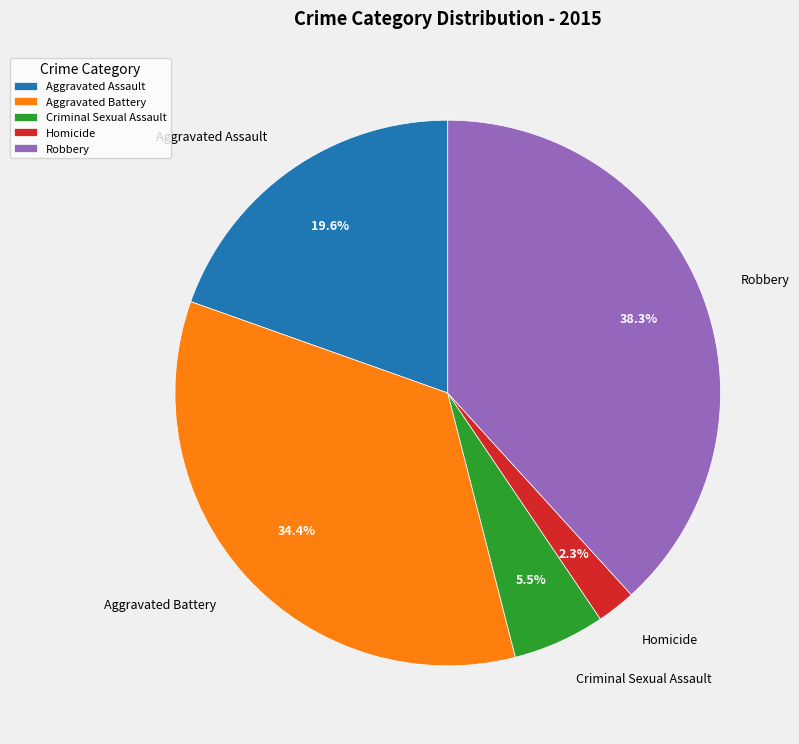

Which slice is the largest?

Robbery